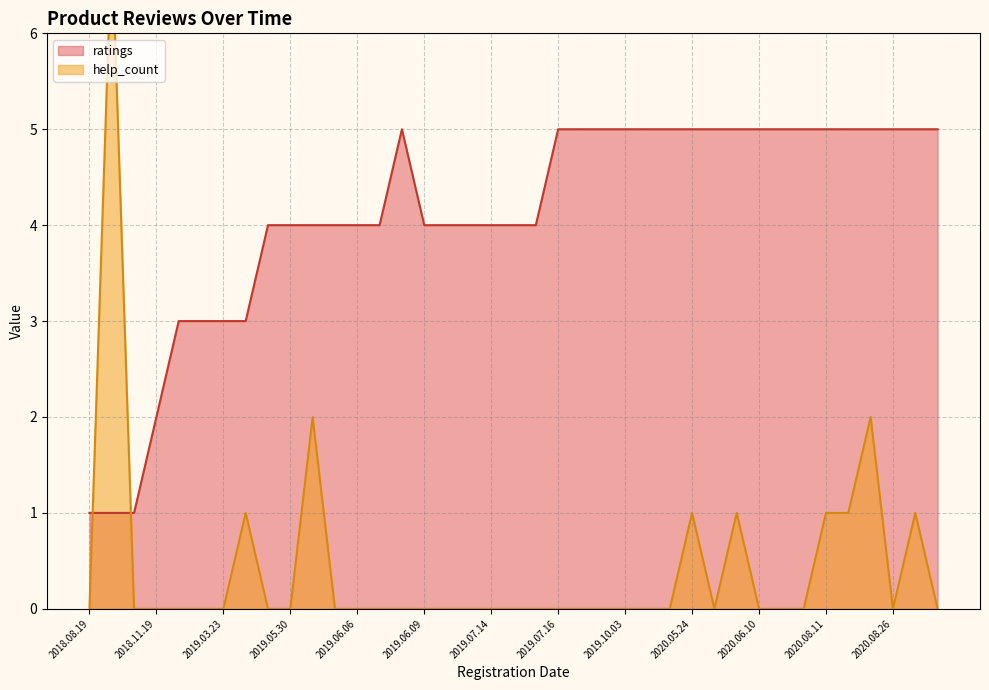

Which has a higher value, 2020.05.11 or 2019.10.02?

2020.05.11